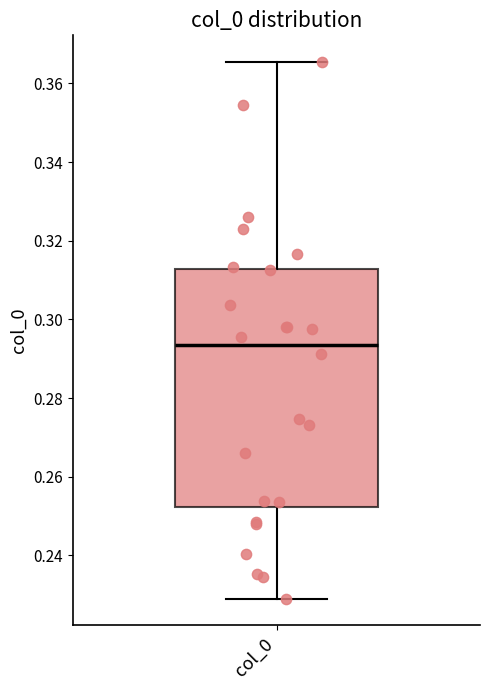

Read this box plot against the y-axis: the position of the median line, the range covered by the box, and the ends of both whiskers. The values are not printed on the chart, so give them approximately, as read against the axis.

median 0.294, box 0.252 to 0.312, whiskers 0.230 to 0.366